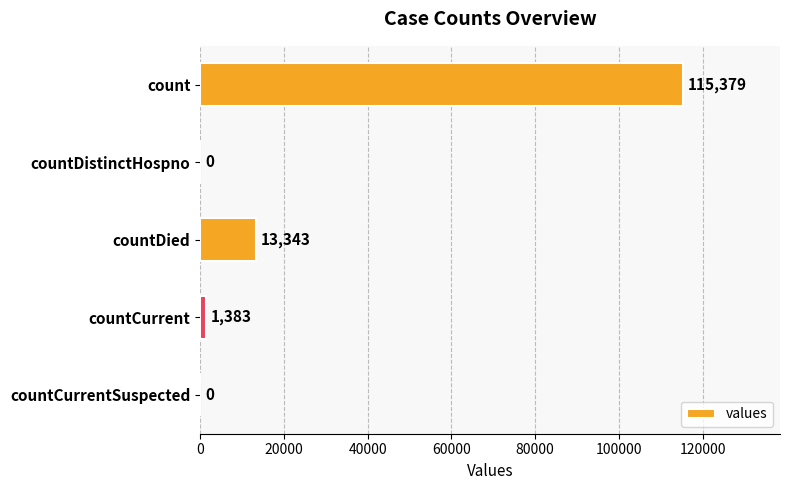

What is the change in value from count to countDistinctHospno?

-115379